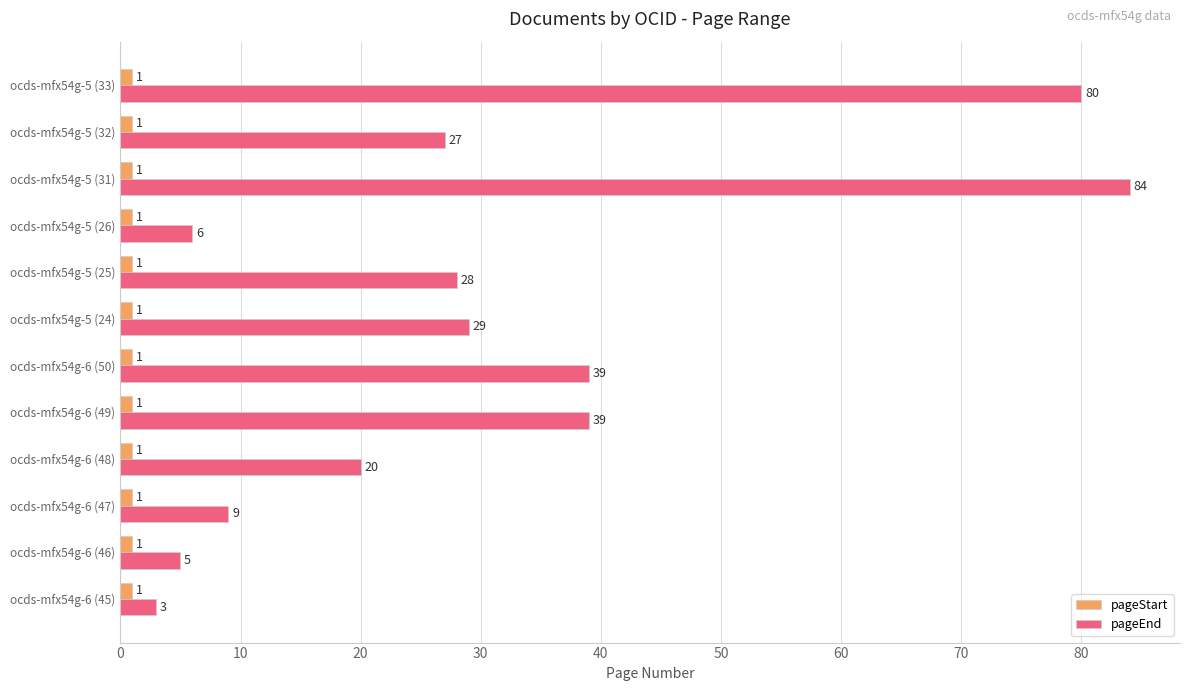

True or false: pageEnd has a value of 20 at ocds-mfx54g-6 (48).

True